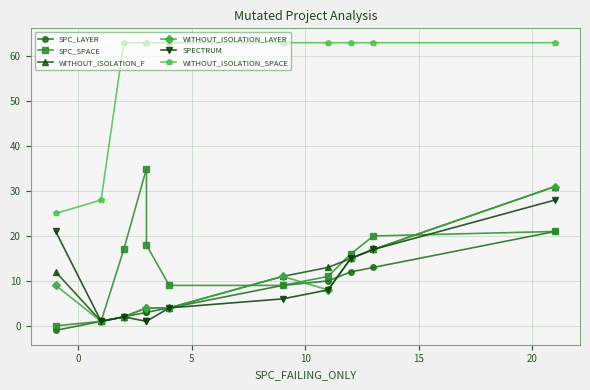

The WITHOUT_ISOLATION_SPACE series shows 37 at −5. True or false?

False